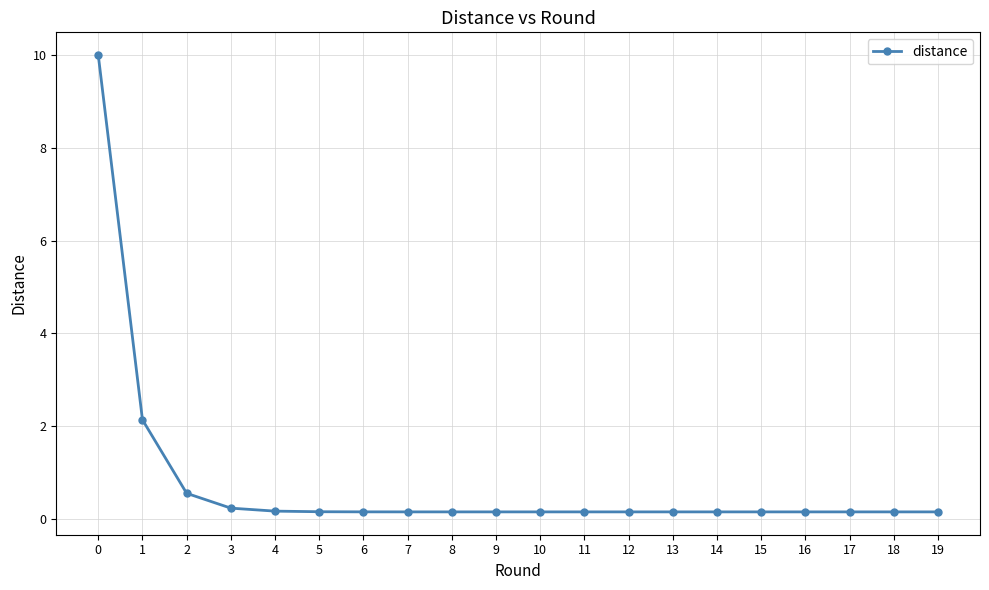

The chart shows a value of 0.2 at 16. True or false?

True